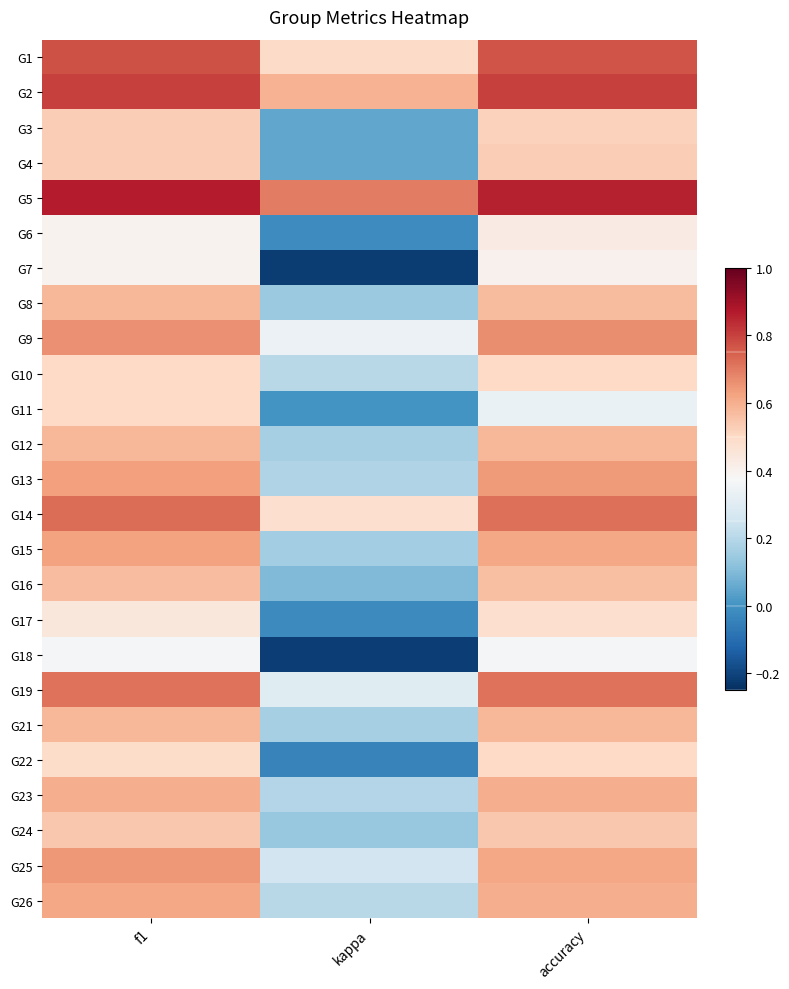

Count the number of categories in the chart.

3